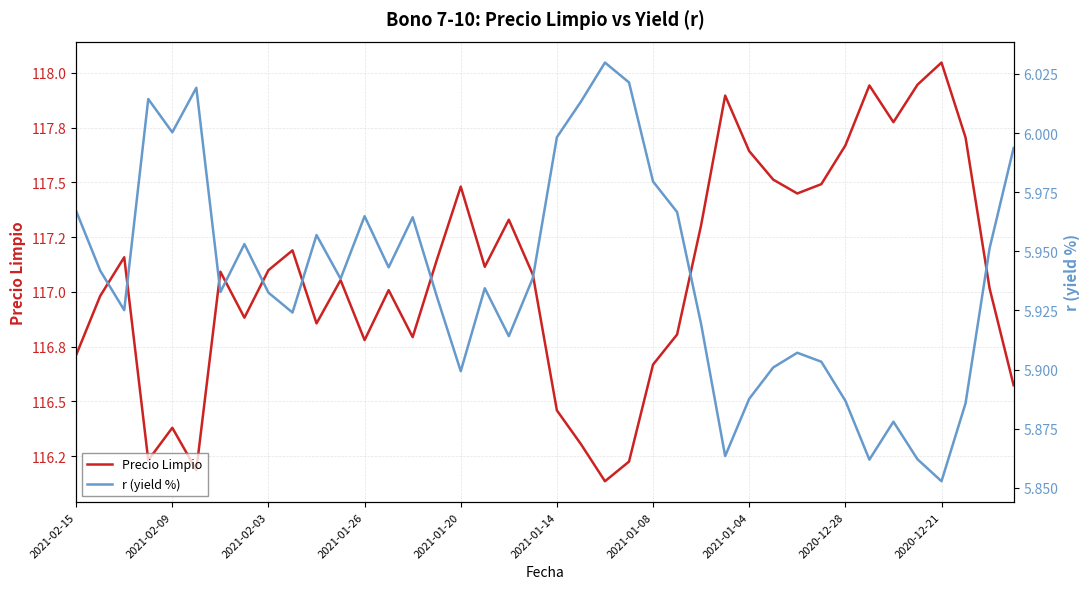

List the series in order of their overall mean, highest first.

Precio Limpio, r (yield %)